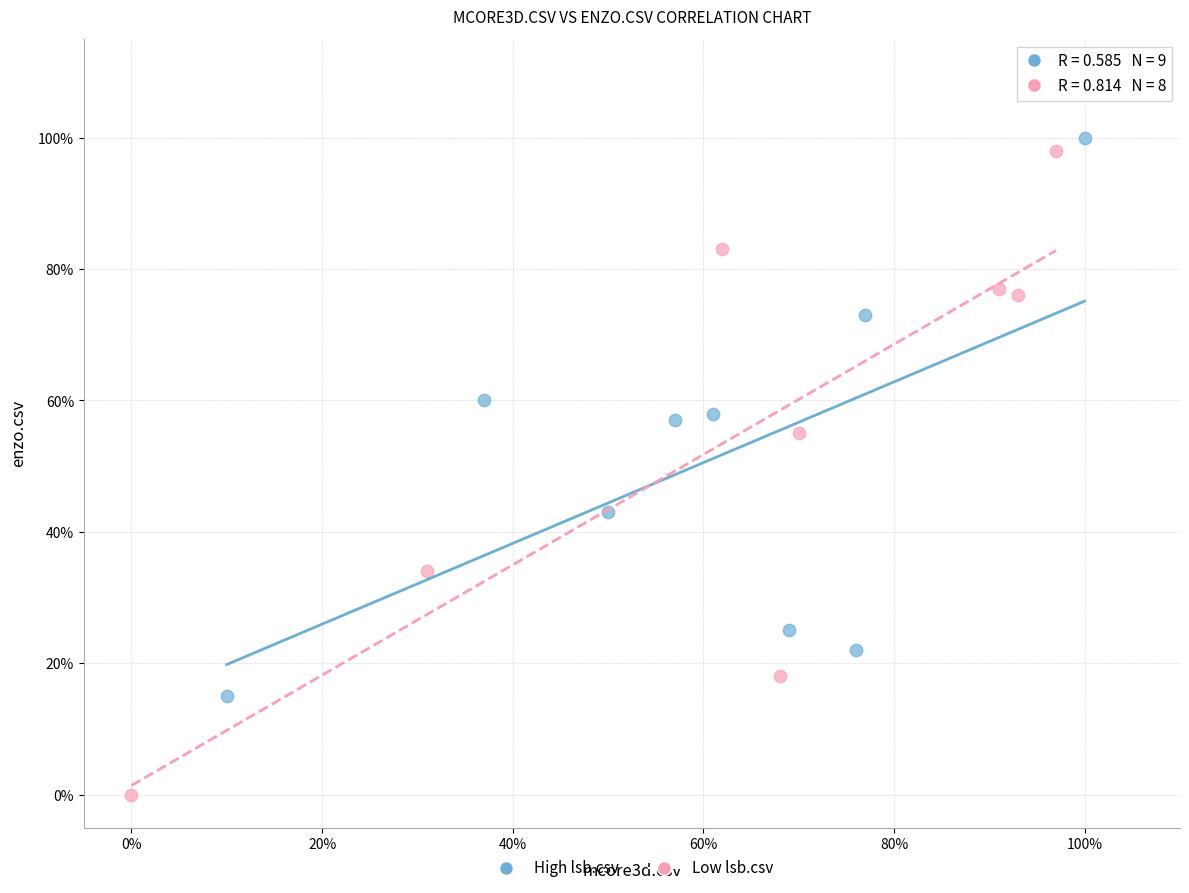

What are all the series names shown in the legend?

High lsb.csv, Low lsb.csv